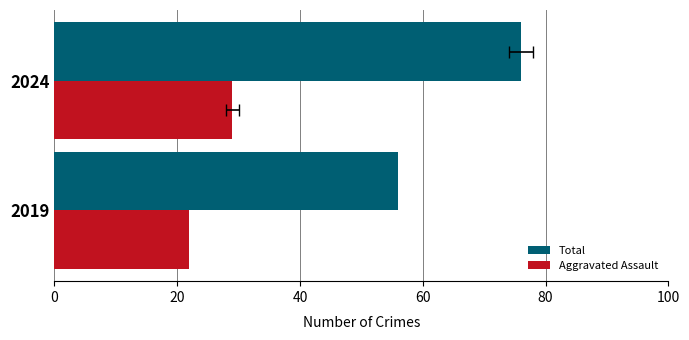

Which series has the largest range (max minus min)?

Total